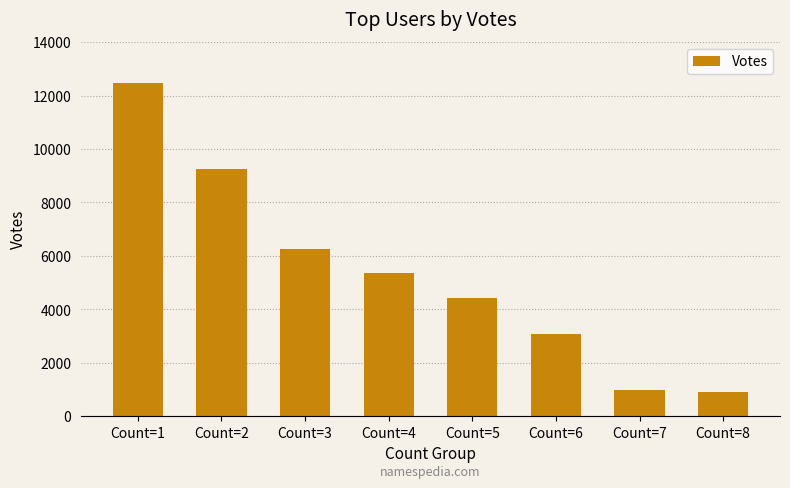

What is the minimum value shown in the chart?

919